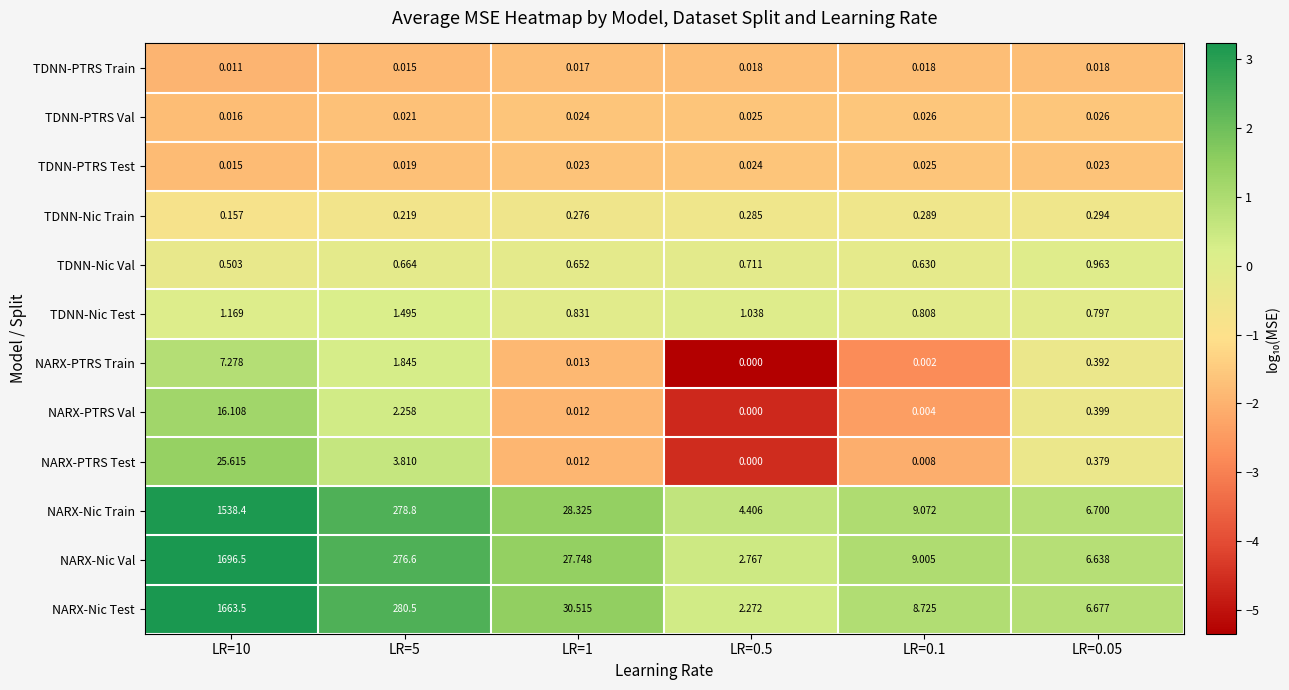

Which series changed the most between LR=1 and LR=0.5?

NARX-Nic Test